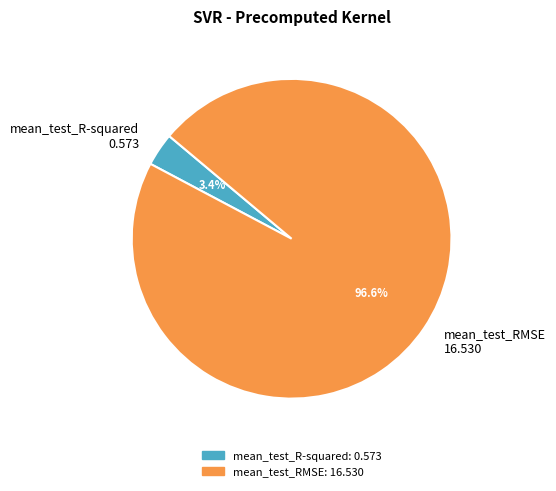

To the nearest percent, what percentage of the pie is mean_test_RMSE?

97%